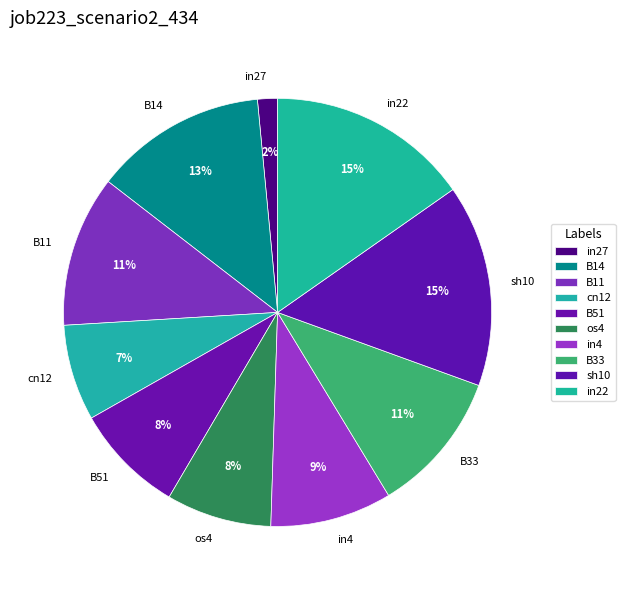

To the nearest percent, what percentage of the pie is os4?

8%